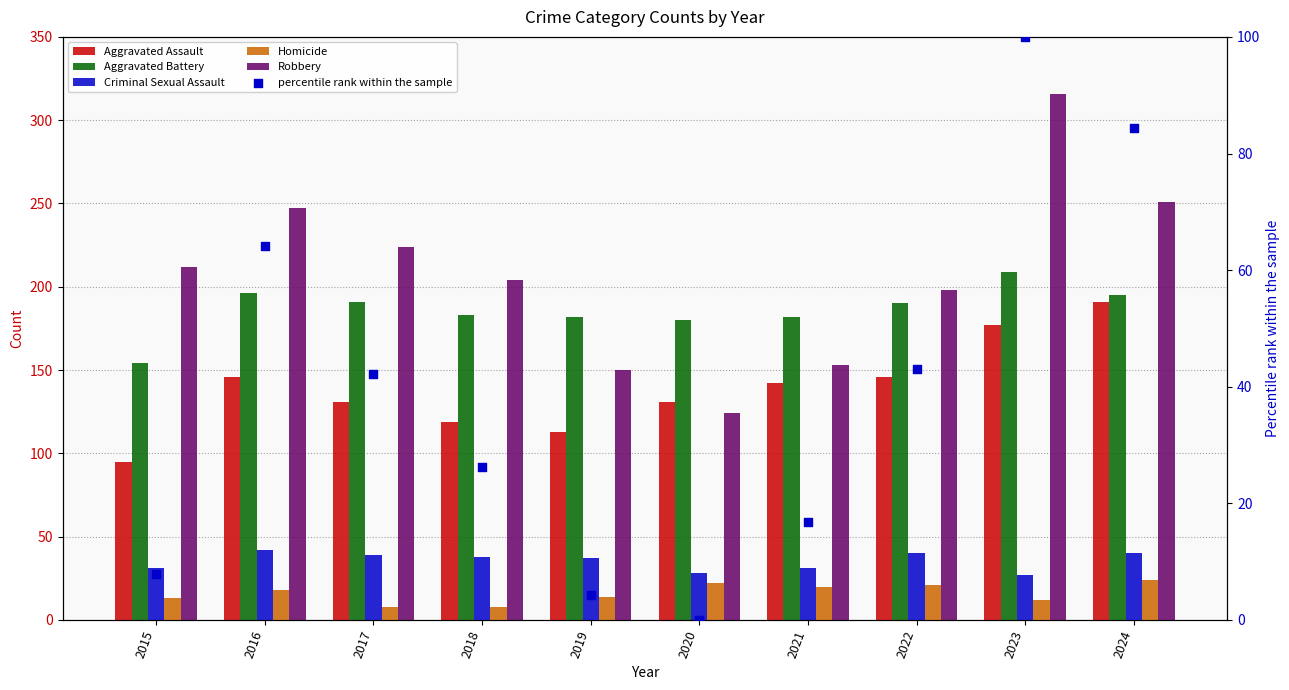

Which series has the widest spread of Y values?

Robbery